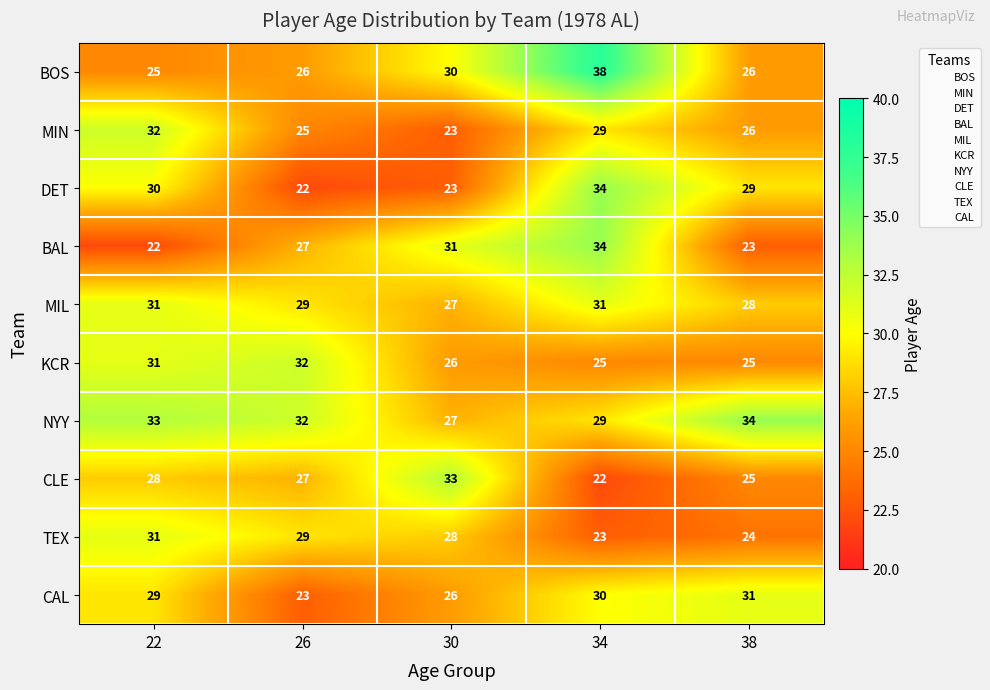

The NYY series shows 32 at 26. True or false?

True